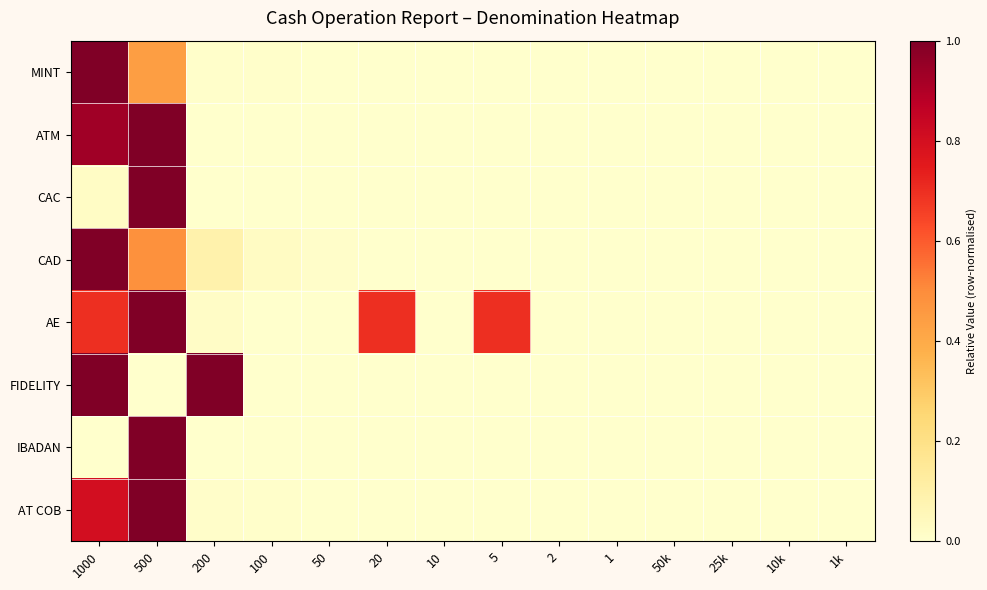

Which series has the largest total across all categories?

AE